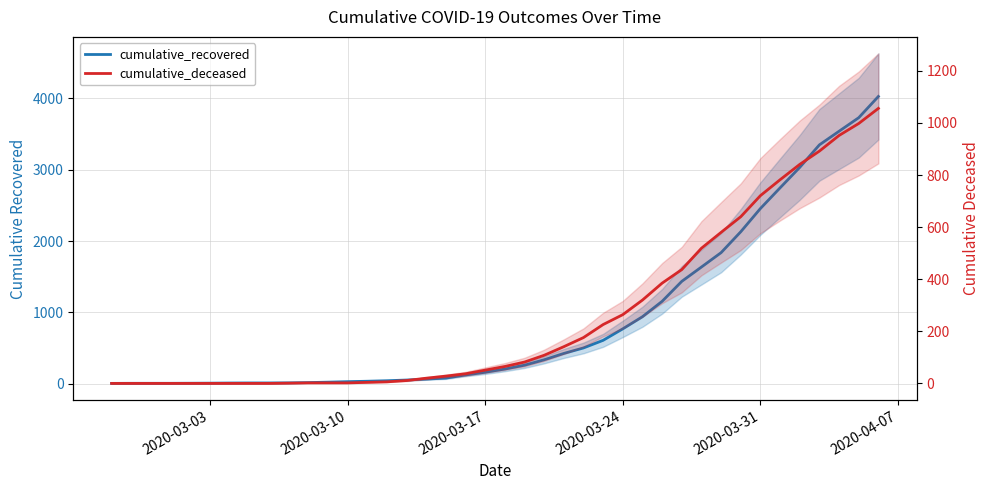

What is the average value of the cumulative_deceased series?

259